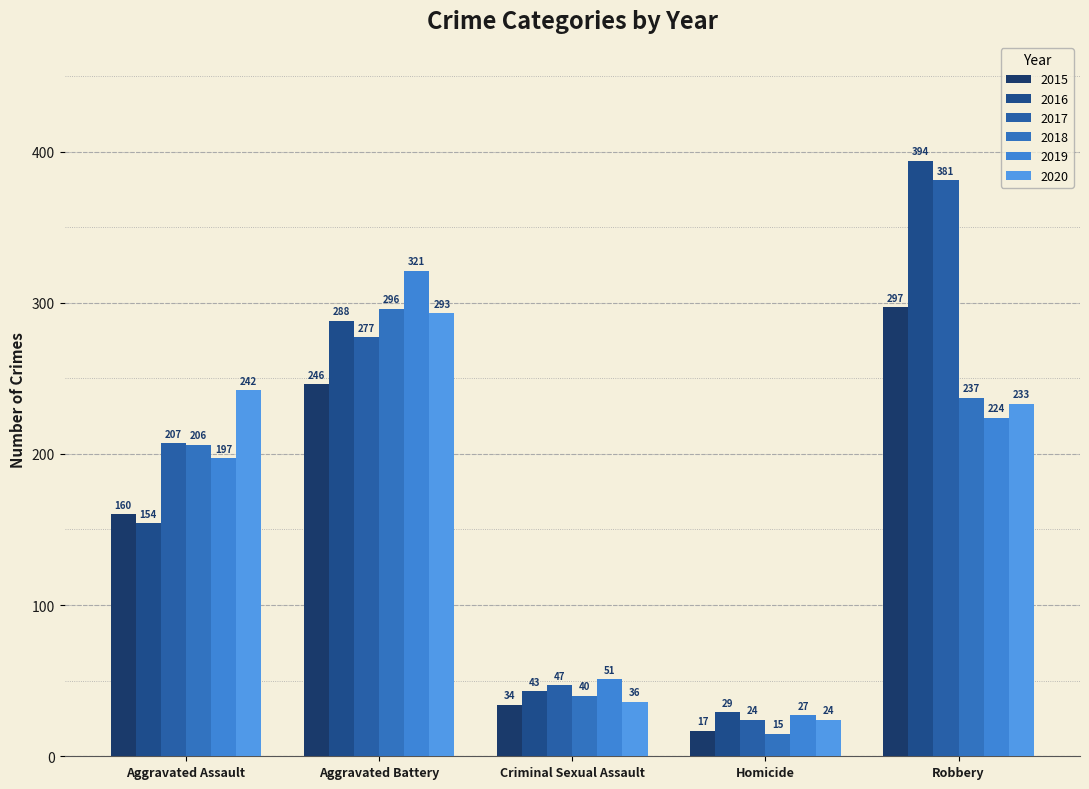

How many bars are there in total?

30